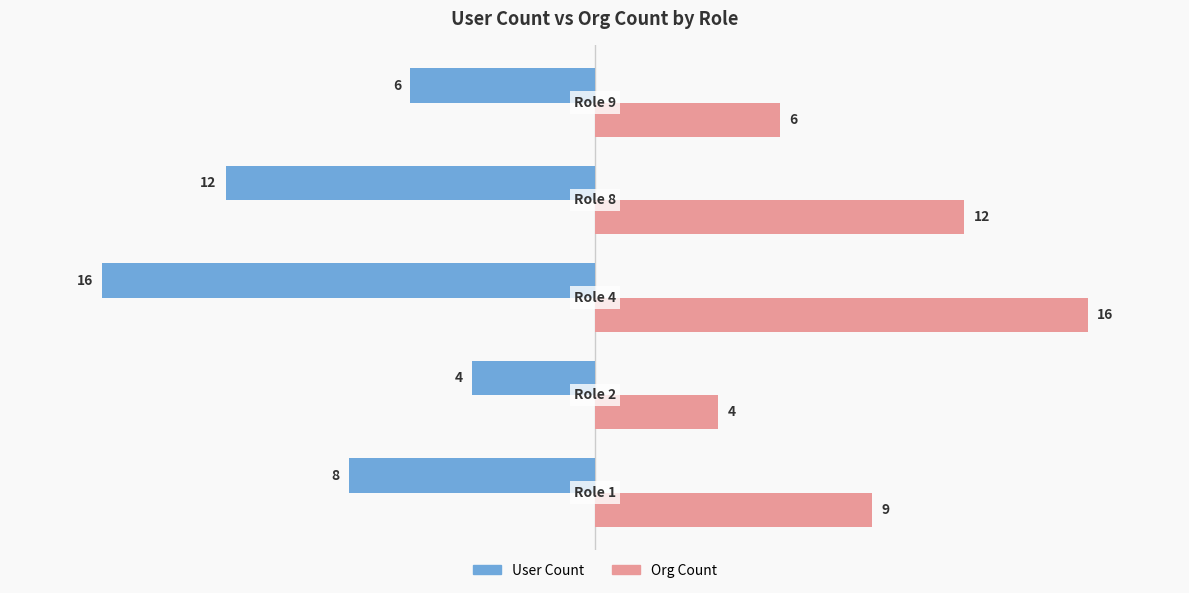

Which series has the largest total across all categories?

Org Count